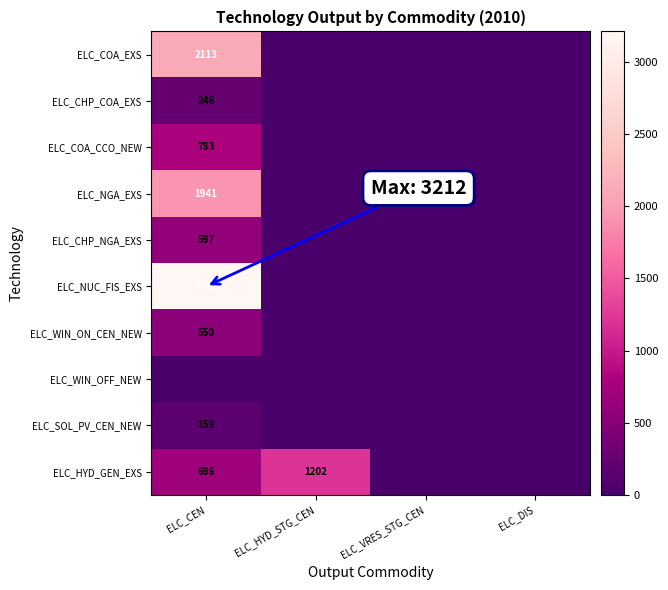

The ELC_NUC_FIS_EXS series shows 5635 at ELC_CEN. True or false?

False